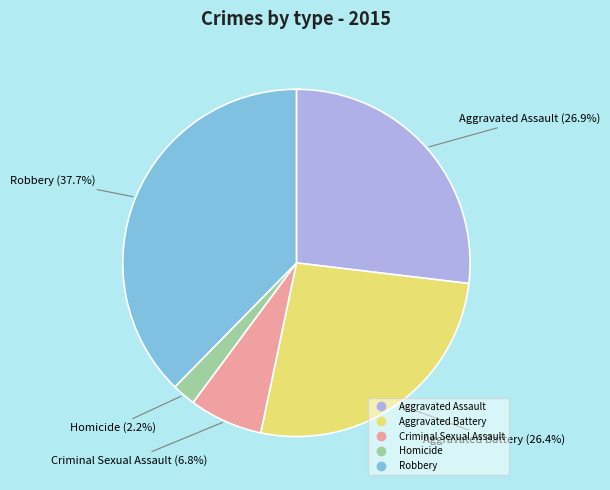

Does Aggravated Battery account for over 50% of the chart?

No